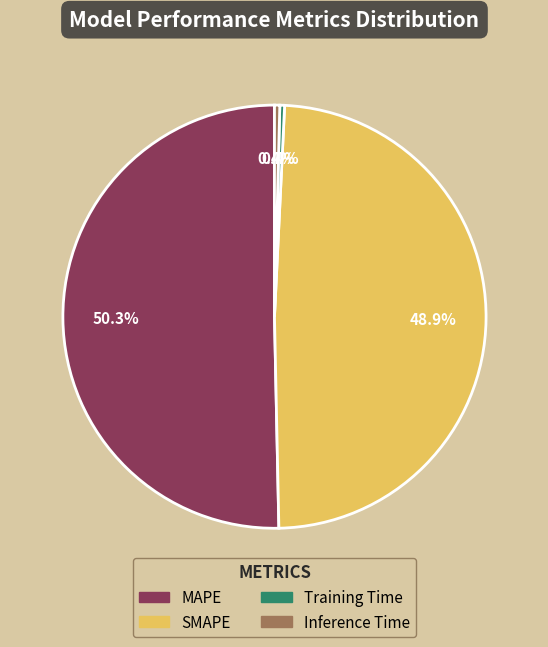

Count the number of slices in the pie.

4